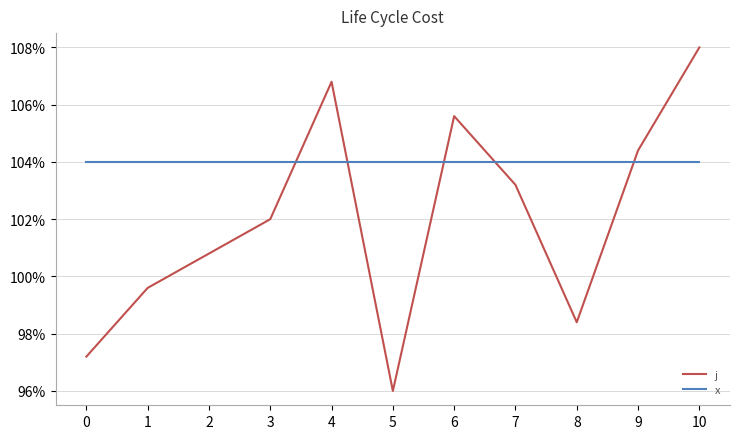

After their last crossing, which series has the higher values: x or j?

j